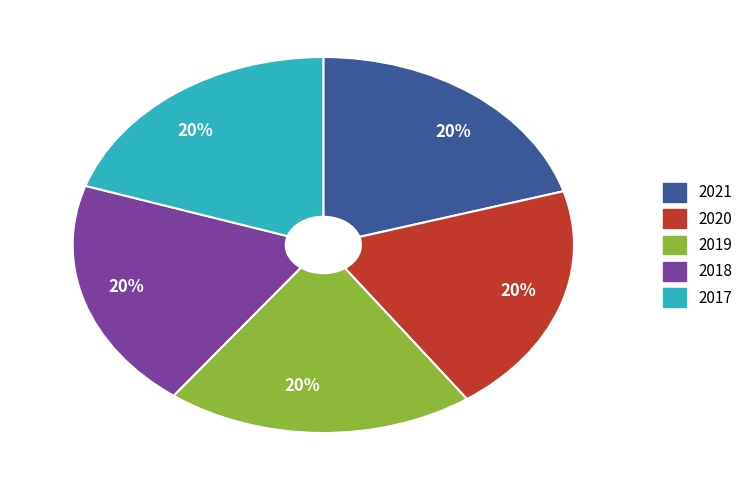

To the nearest percent, what is the average slice percentage?

20%